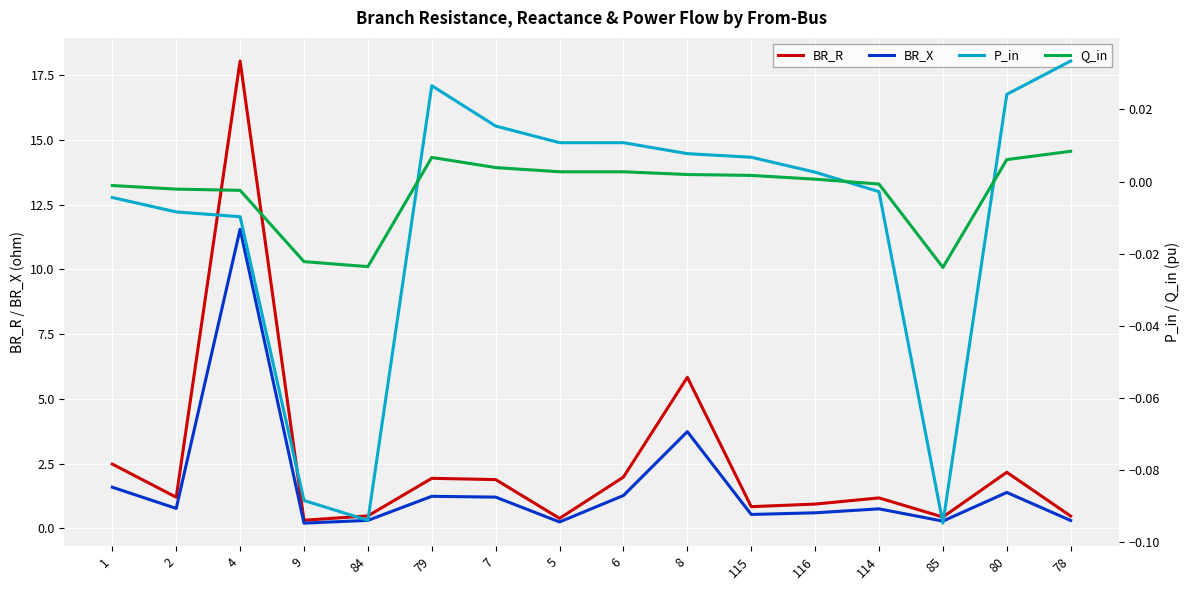

Which series has the largest total across all categories?

BR_R